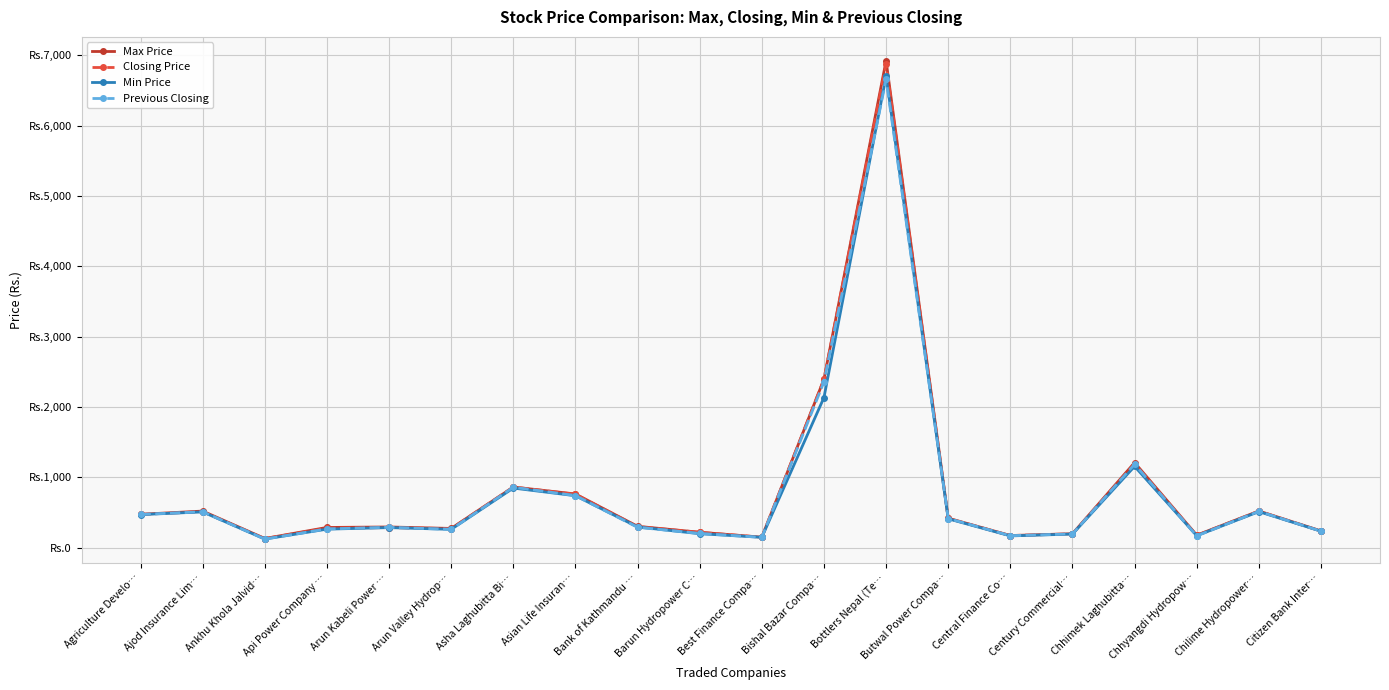

What are all the series names shown in the legend?

Max Price, Closing Price, Min Price, Previous Closing